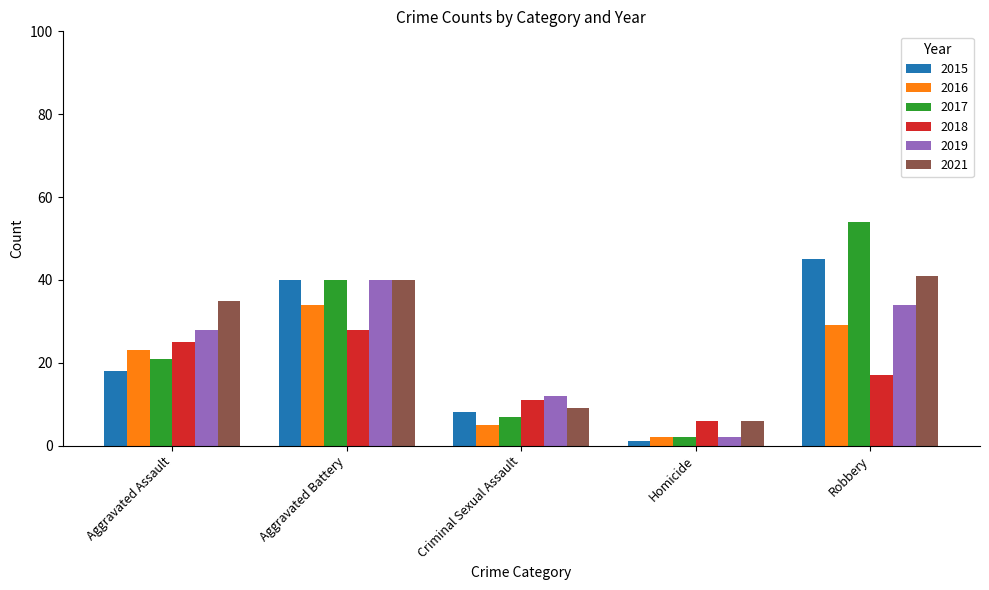

At which category does the chart reach its peak across all series?

Robbery